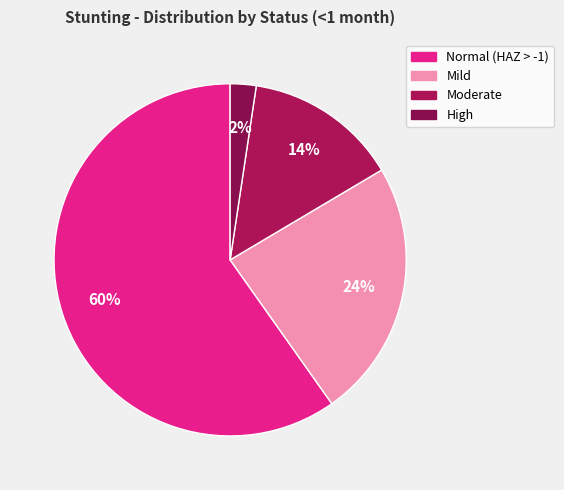

Which category has the smallest portion of the pie?

High